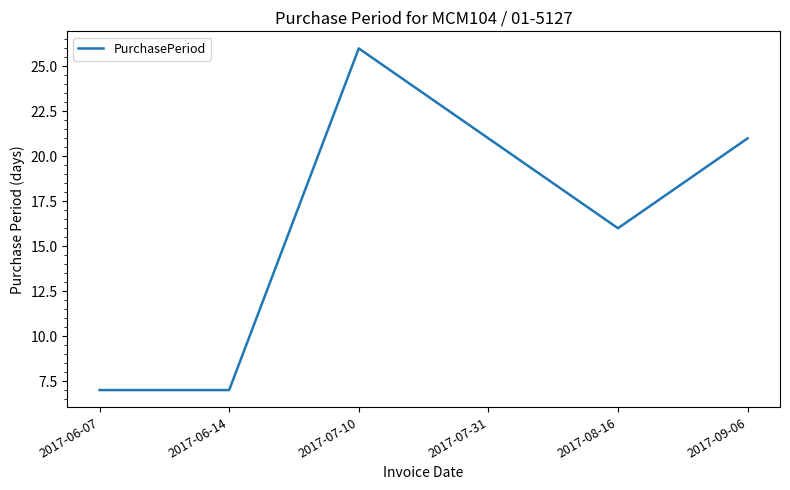

Reading left to right, what are all the values shown in this chart?

7	7	26	21	16	21